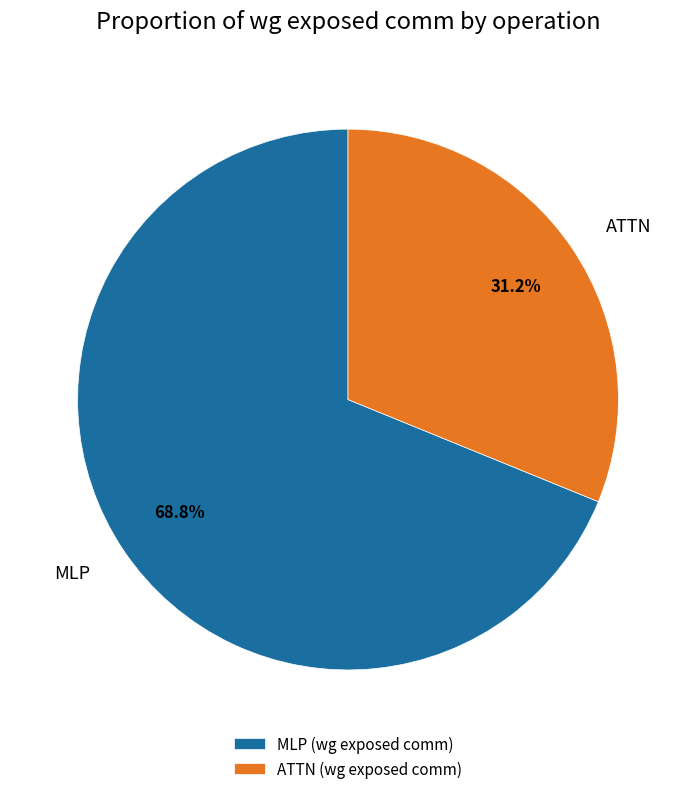

Approximately how many times larger is the value at MLP compared to ATTN?

2.2